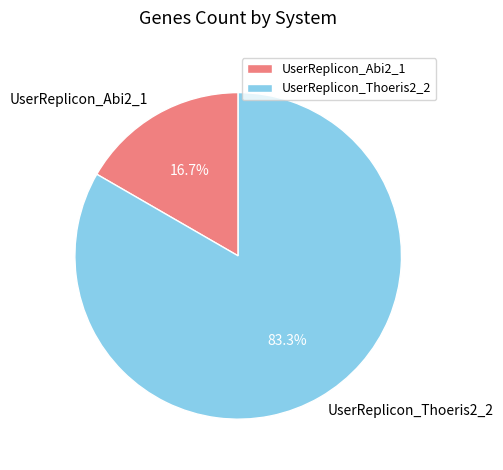

Rank the categories by value from lowest to highest.

UserReplicon_Abi2_1, UserReplicon_Thoeris2_2